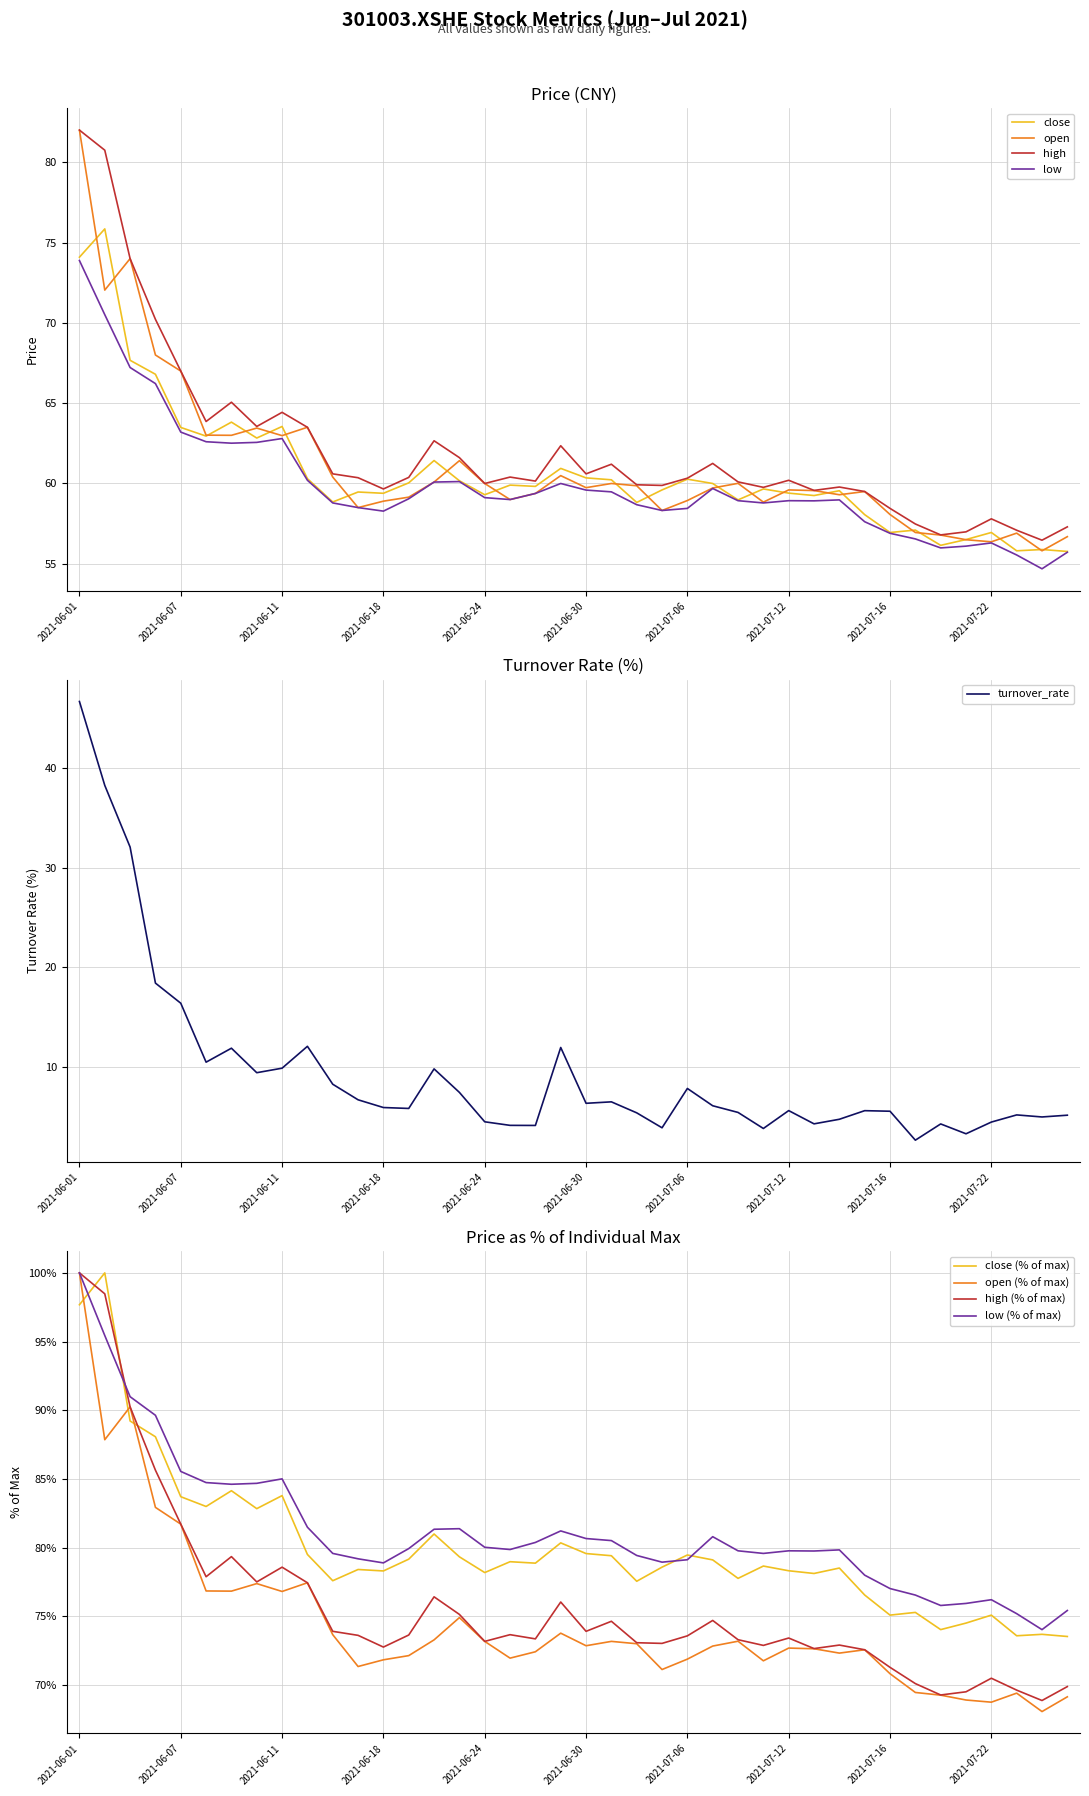

Which series changed the most between 2021-06-18 and 2021-07-14?

turnover_rate